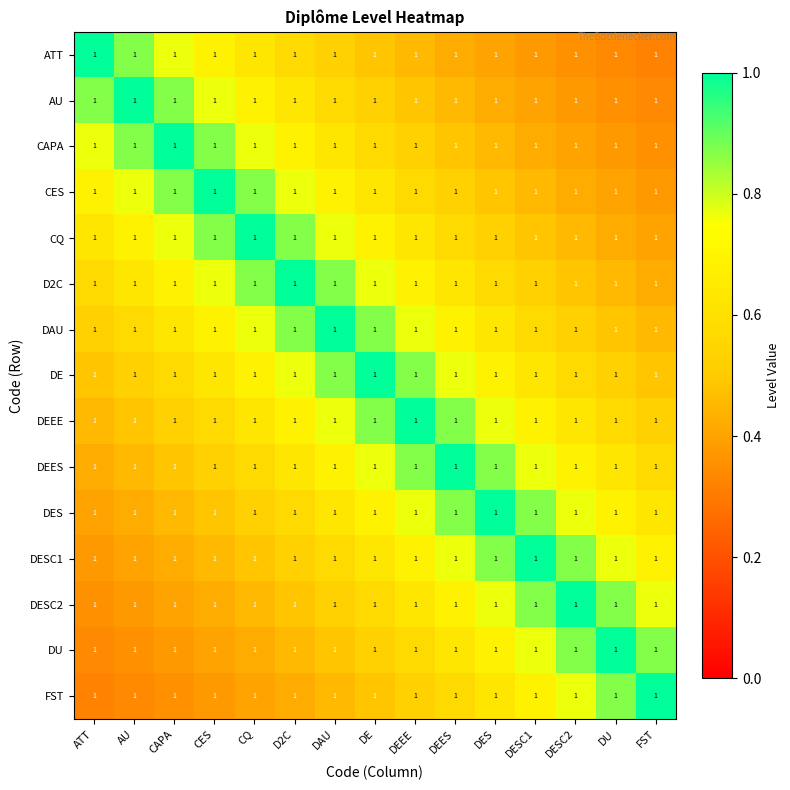

True or false: DESC1 has a value of 0.4 at ATT.

True